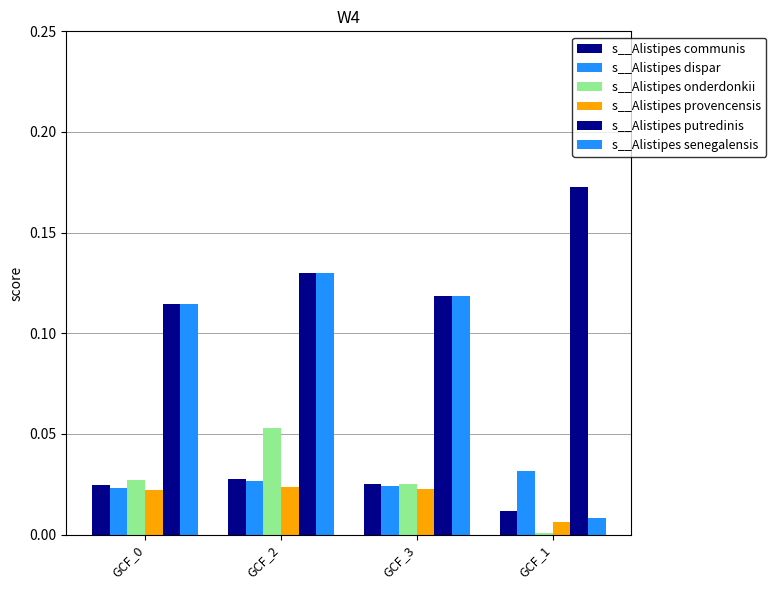

What is the difference between the maximum and minimum values in the s__Alistipes putredinis series?

0.1